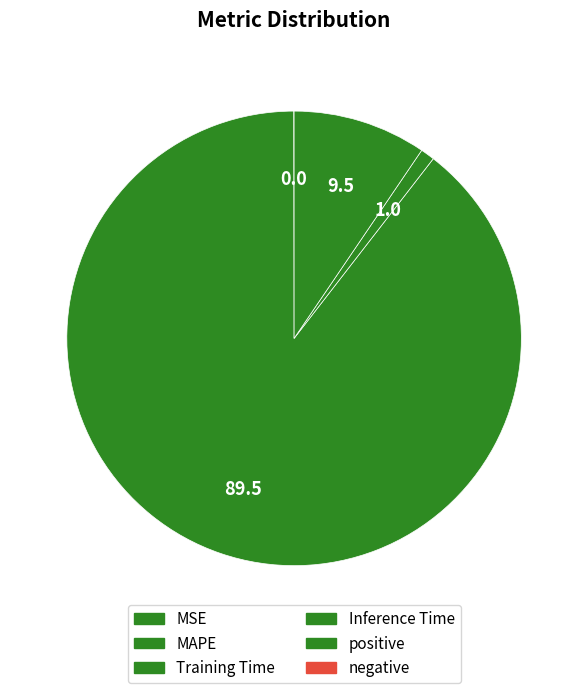

To the nearest percent, what is the average slice percentage?

25%